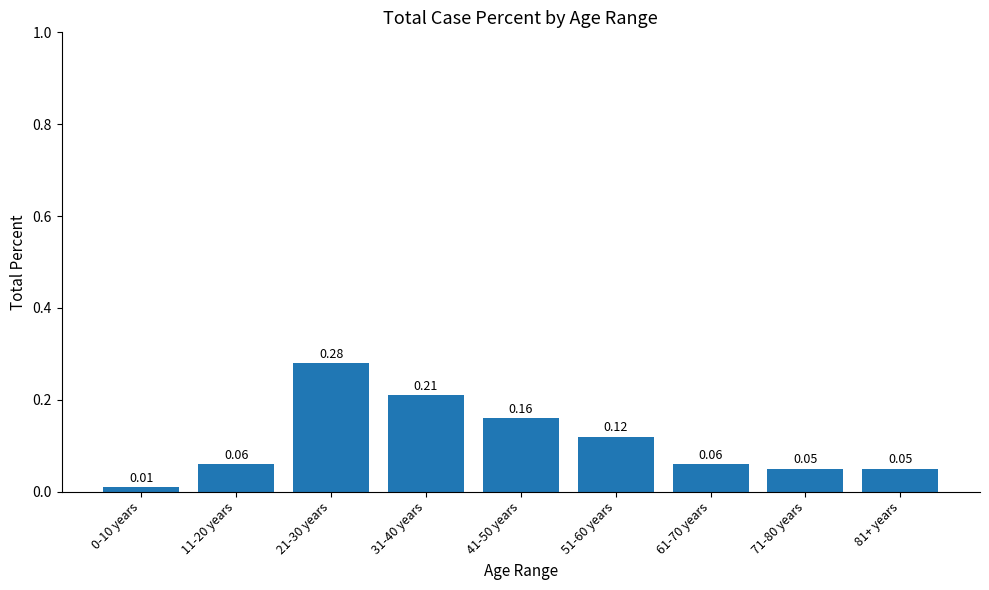

Are the bars grouped side by side (vs. stacked)?

No